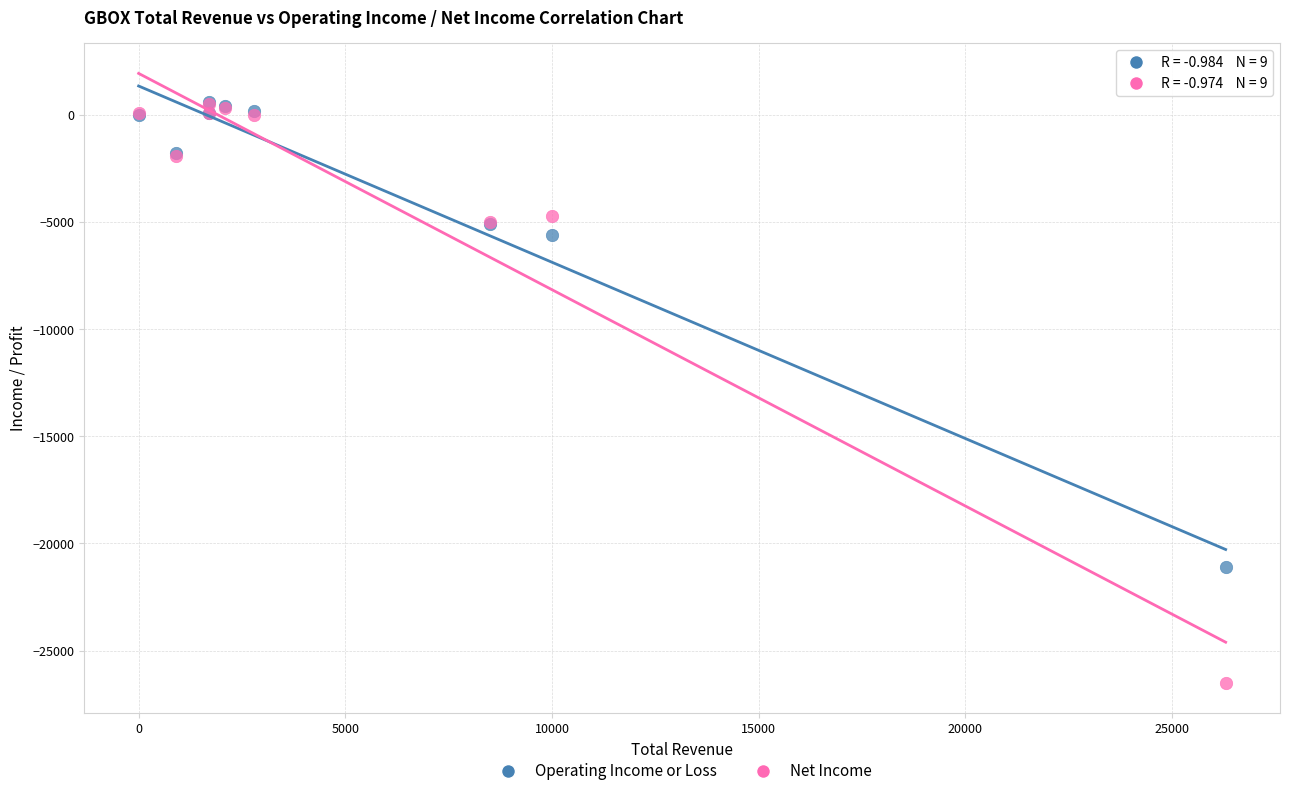

In the Operating Income or Loss series, what Y value is closest to -10250?

-5600